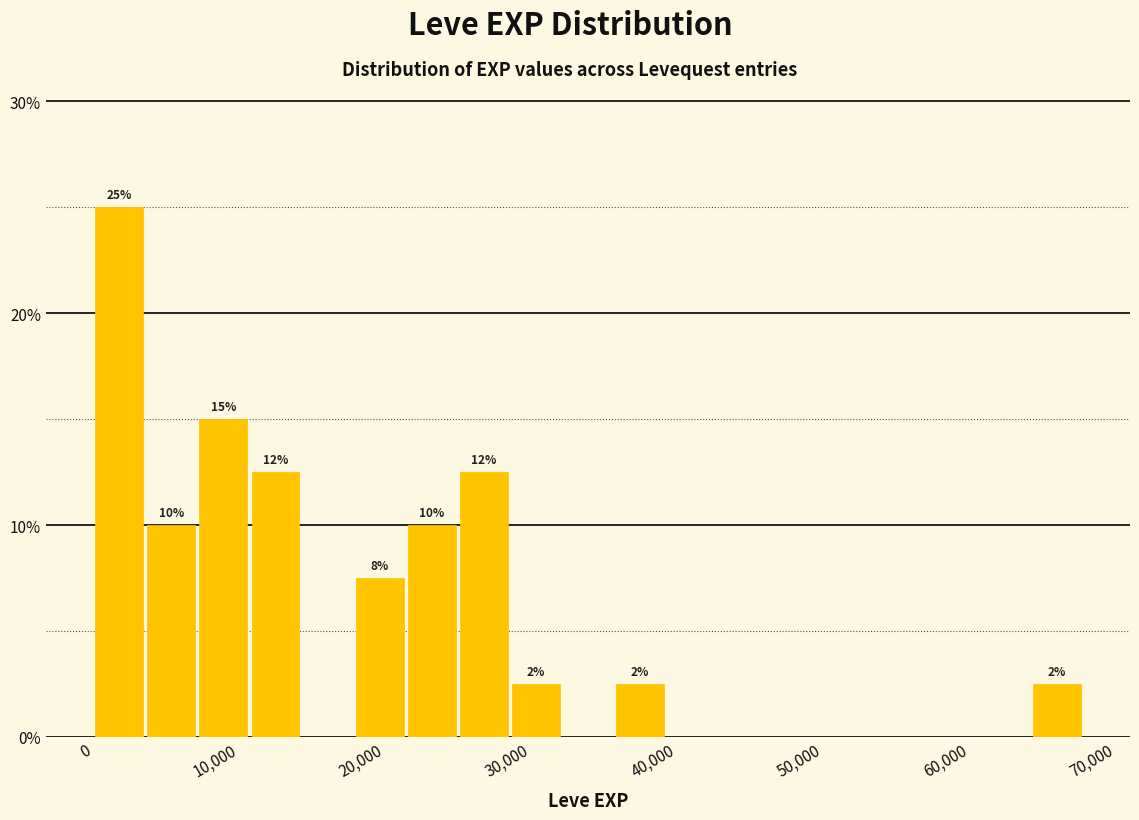

Read against the x-axis, roughly where is the centre of the tallest bar?

2000